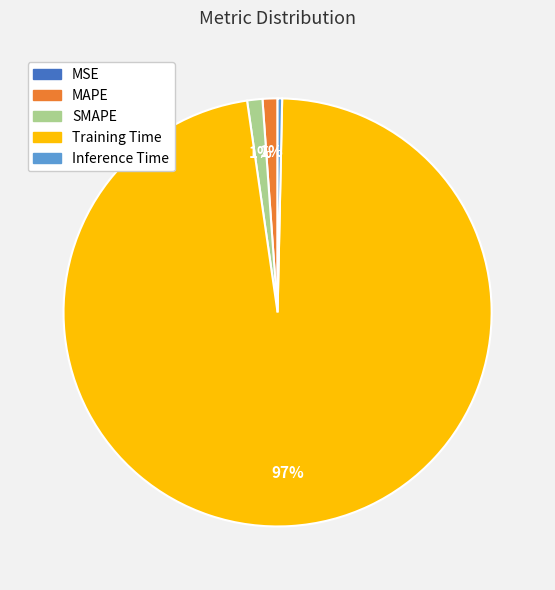

To the nearest percent, what is the average slice percentage?

20%